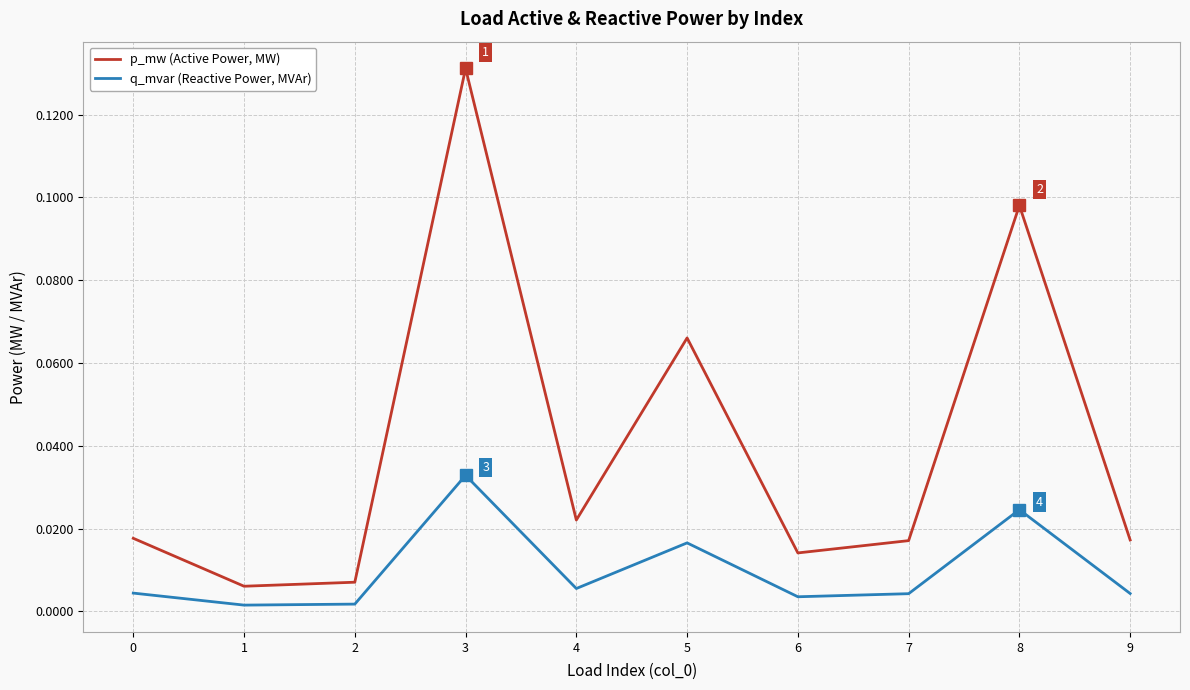

Count the number of data series in this chart.

2